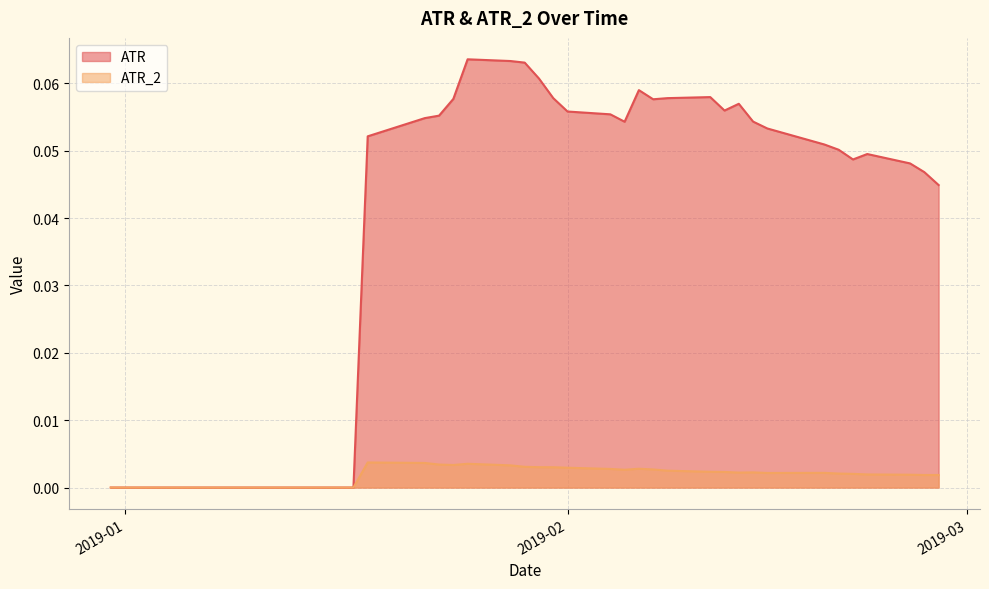

Which series has the largest total across all categories?

ATR